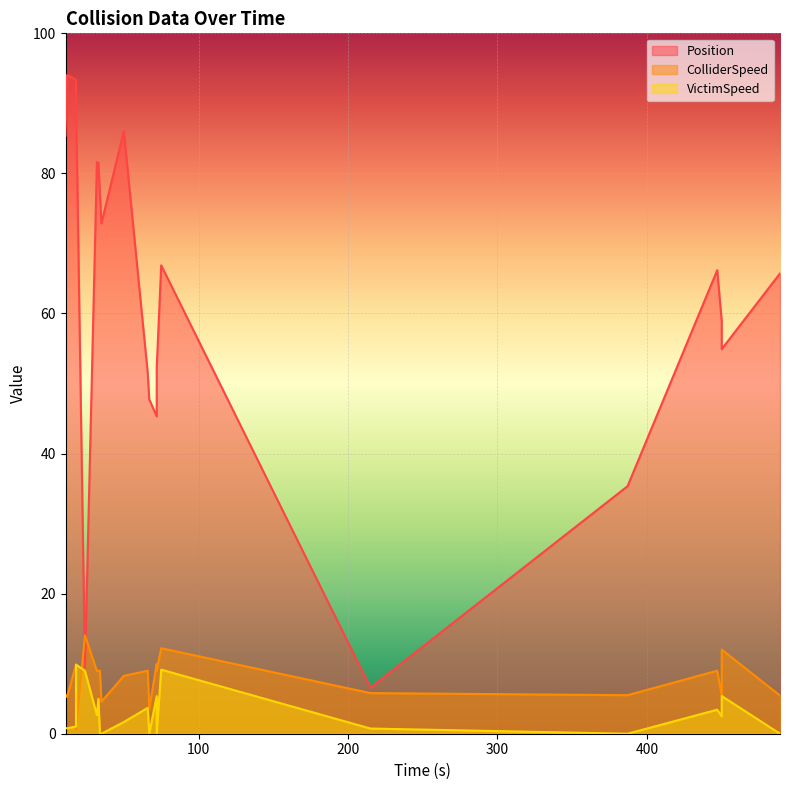

Between 387.0 and 72.0, which is larger?

72.0